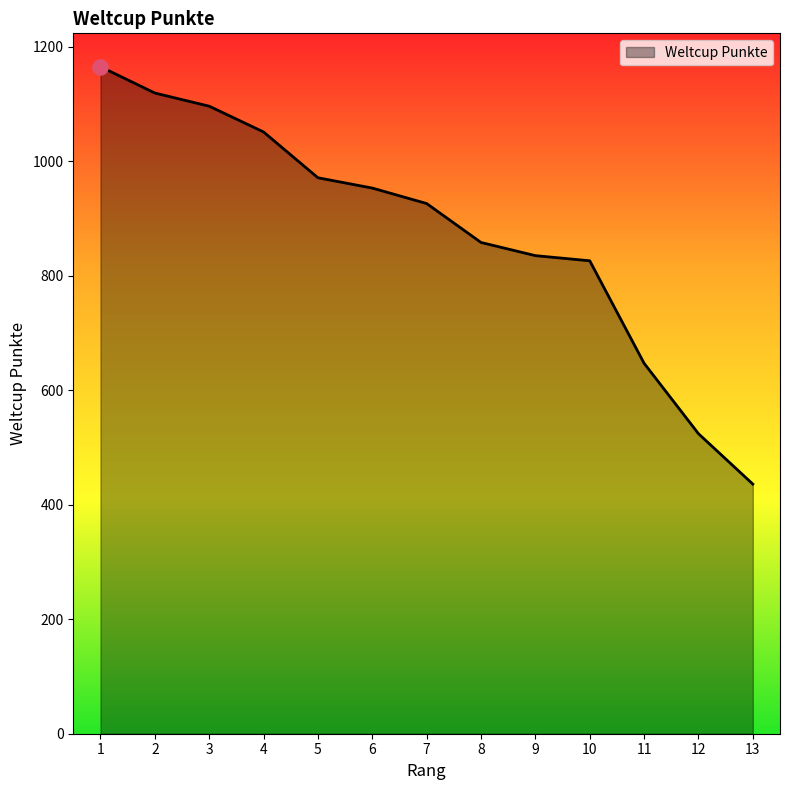

Between 10 and 5, which is larger?

5